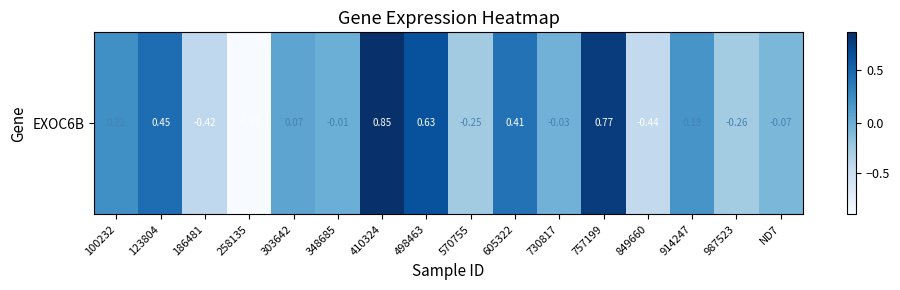

How many values are below zero?

8